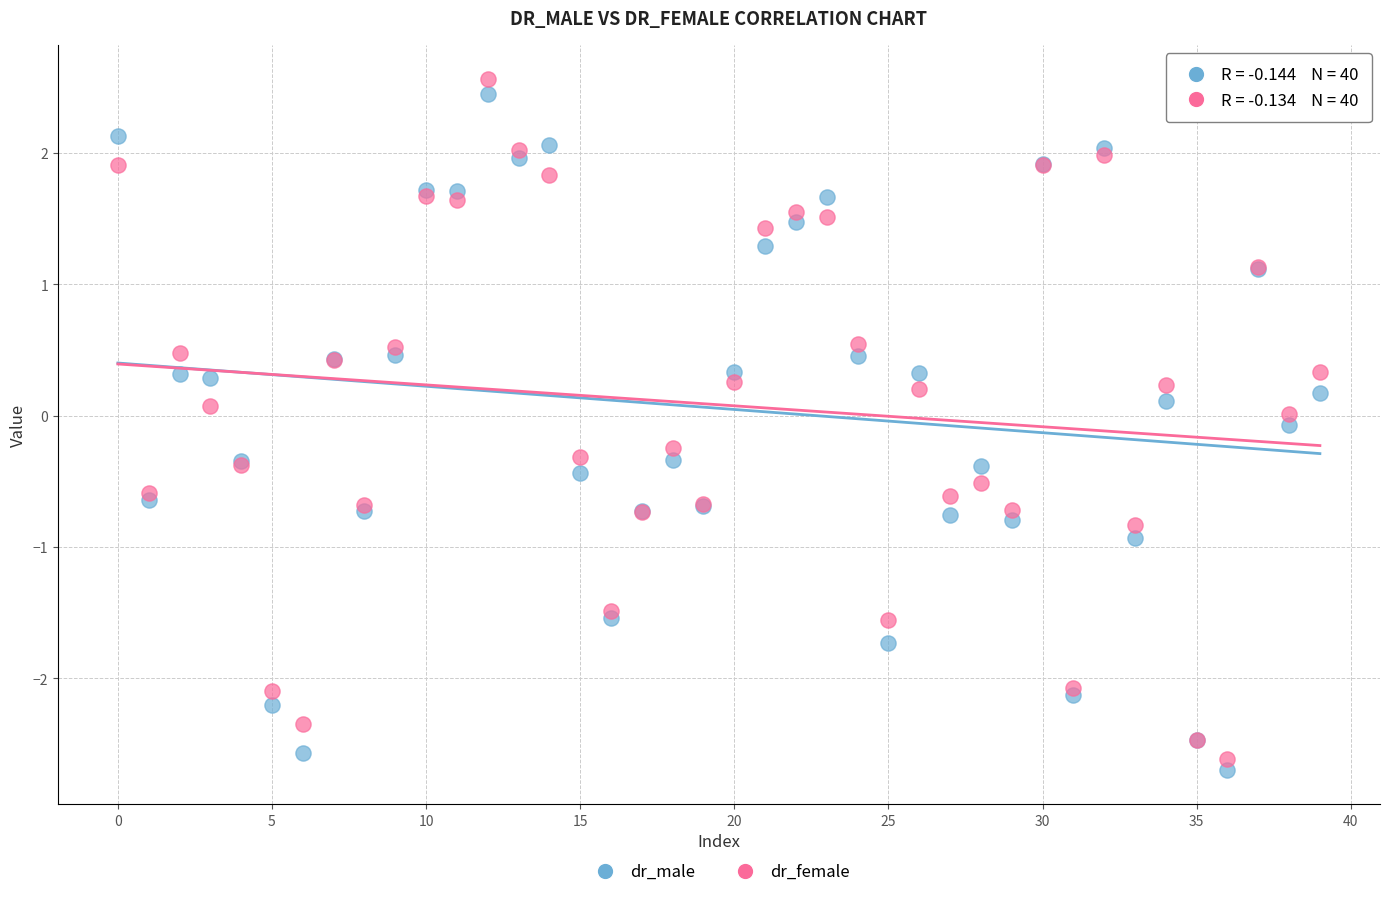

What are all the series names shown in the legend?

dr_male, dr_female